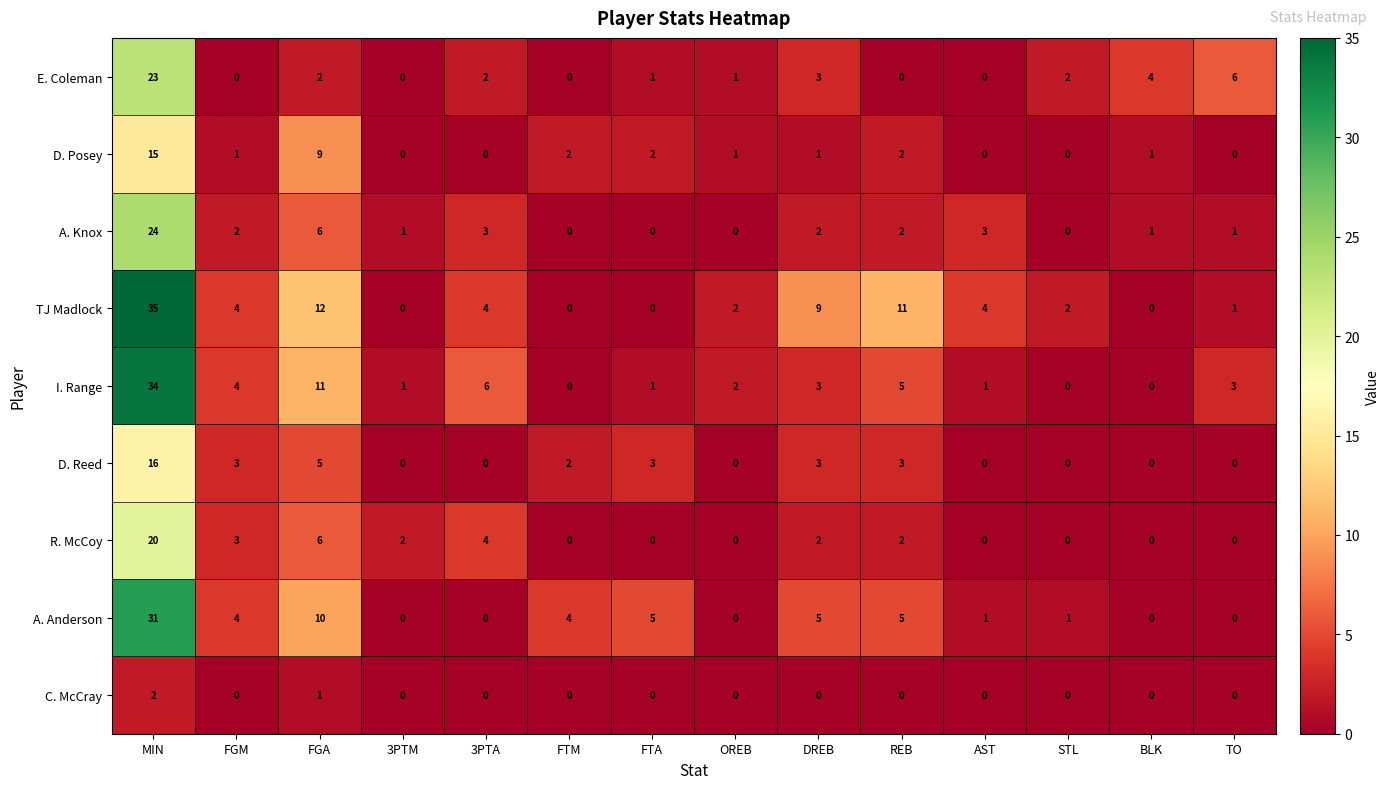

List the series in order of their peak value, lowest first.

C. McCray, D. Posey, D. Reed, R. McCoy, E. Coleman, A. Knox, A. Anderson, I. Range, TJ Madlock